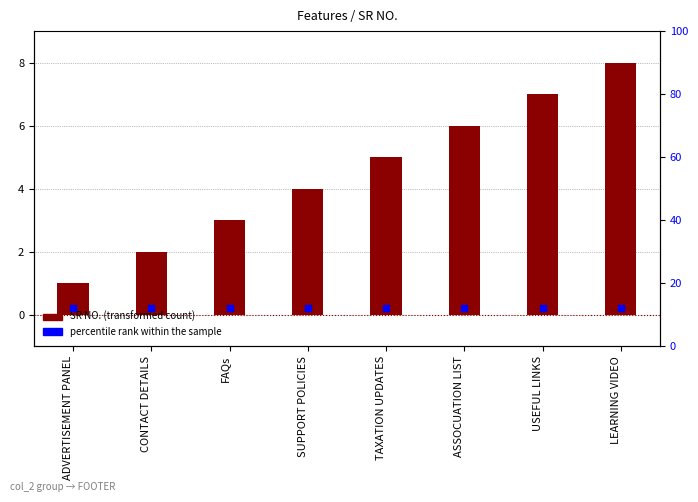

Which series contains the highest Y value?

percentile rank within the sample